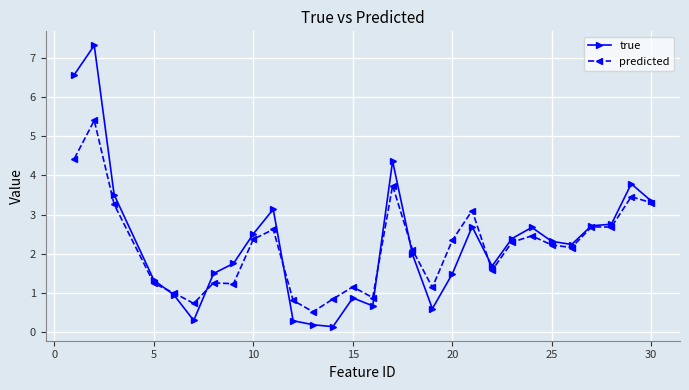

In true, how many points are higher than both neighbors (excluding endpoints)?

7